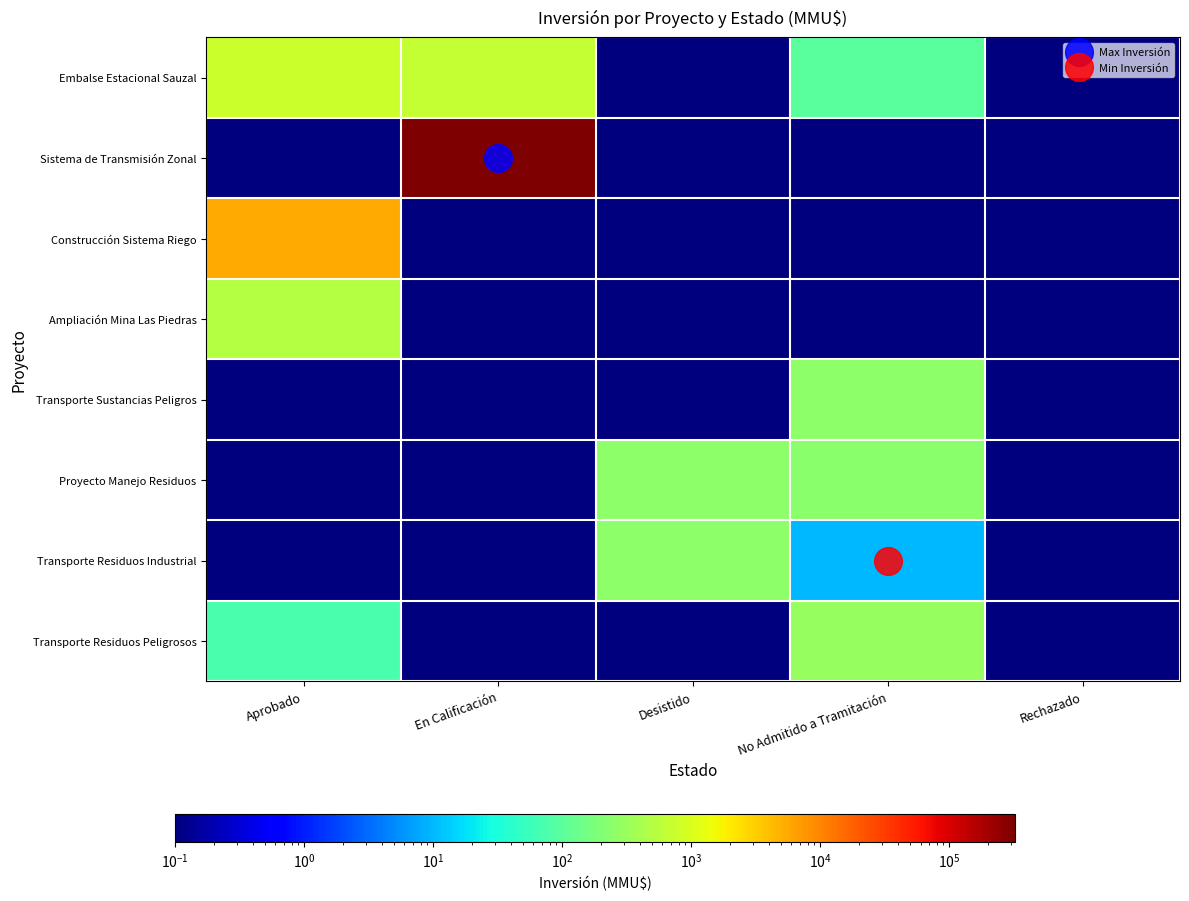

At which category is the sum across all series the highest?

En Calificación